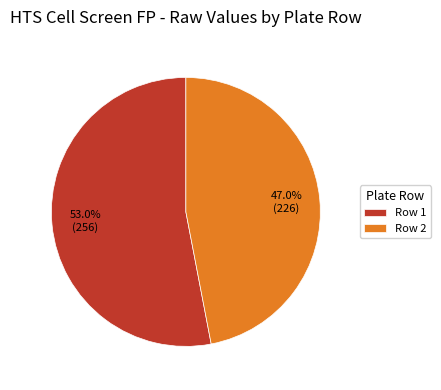

Rank the categories by value from highest to lowest.

Row 1, Row 2